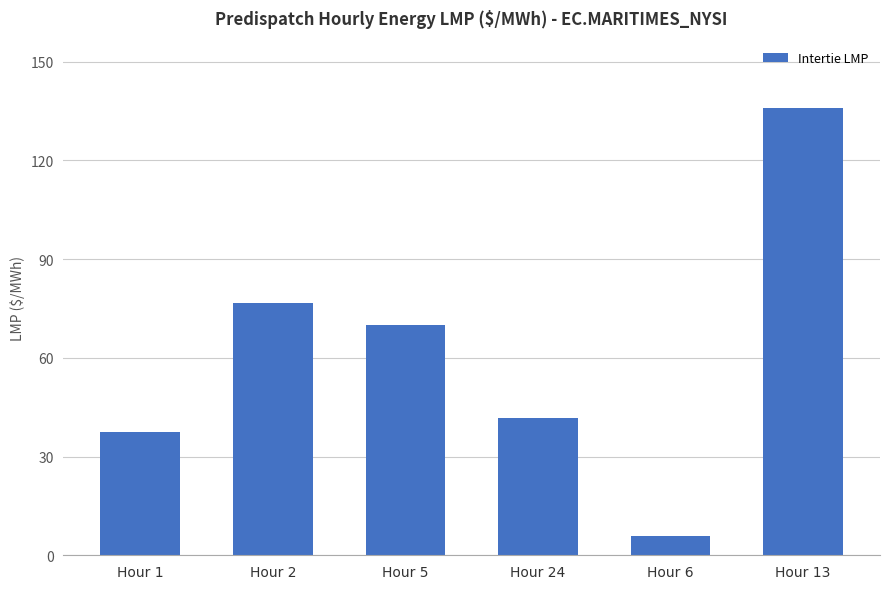

The value at Hour 1 is 37.4. True or false?

True